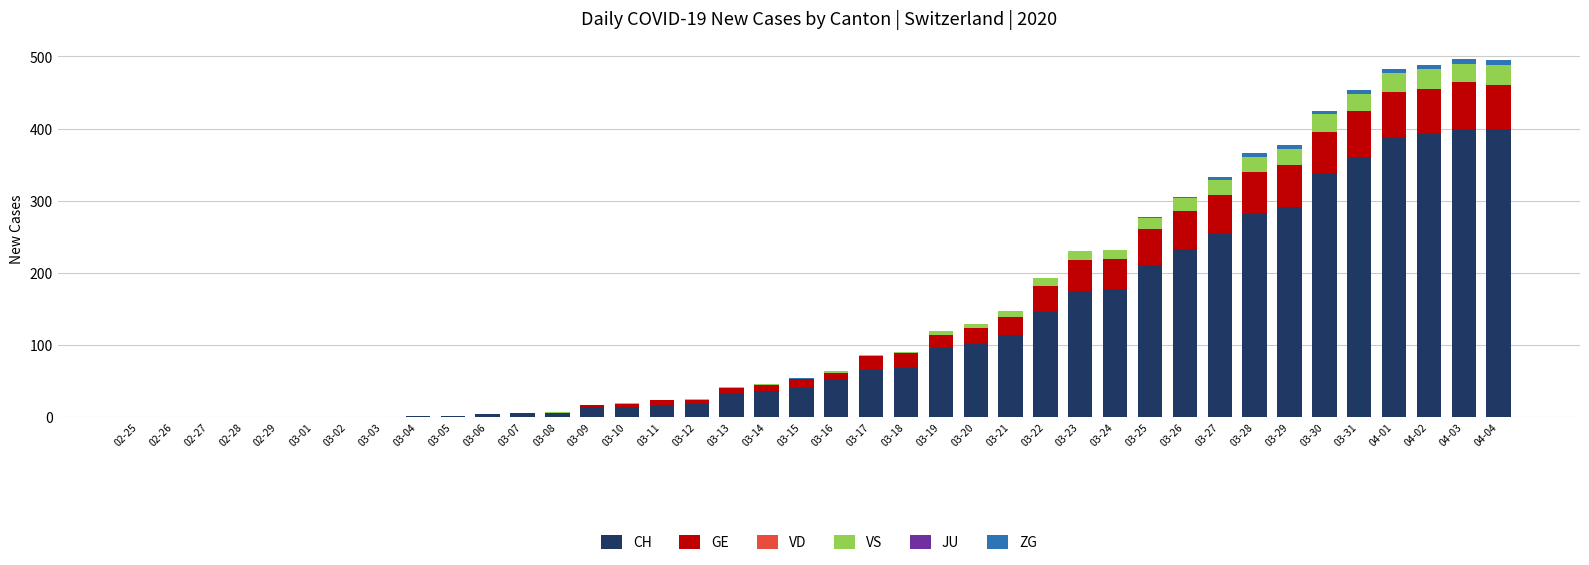

The value of CH at 03-18 is 68. True or false?

True